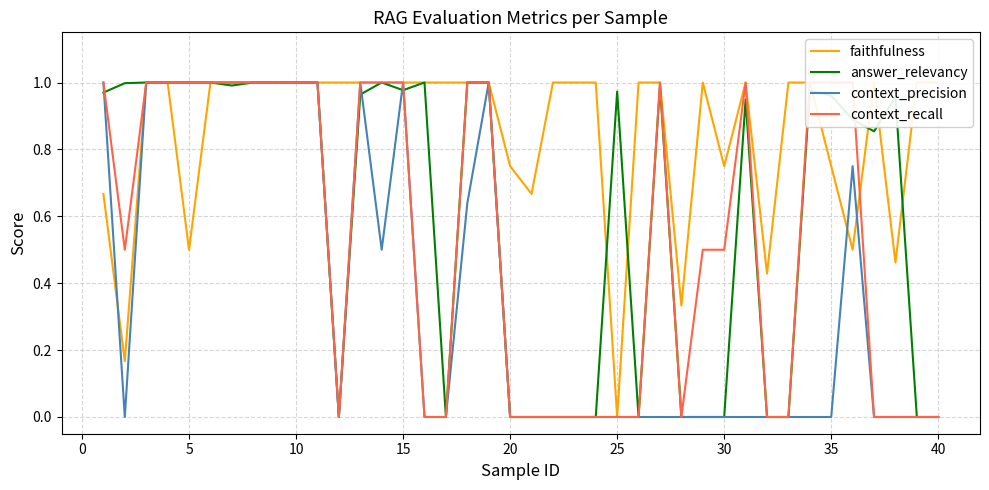

Is it true that answer_relevancy equals -0.6 at 20?

False